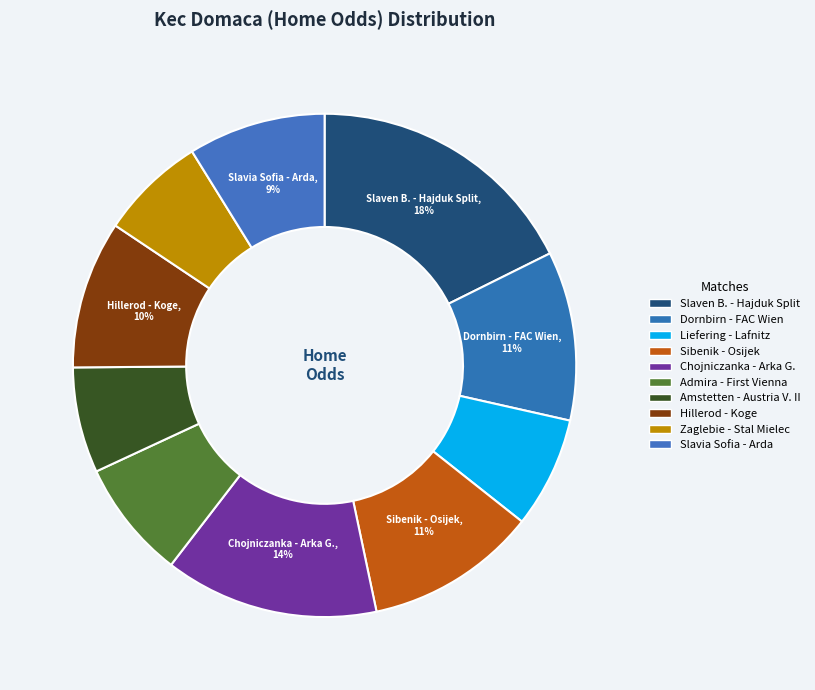

Count the number of slices in the pie.

10